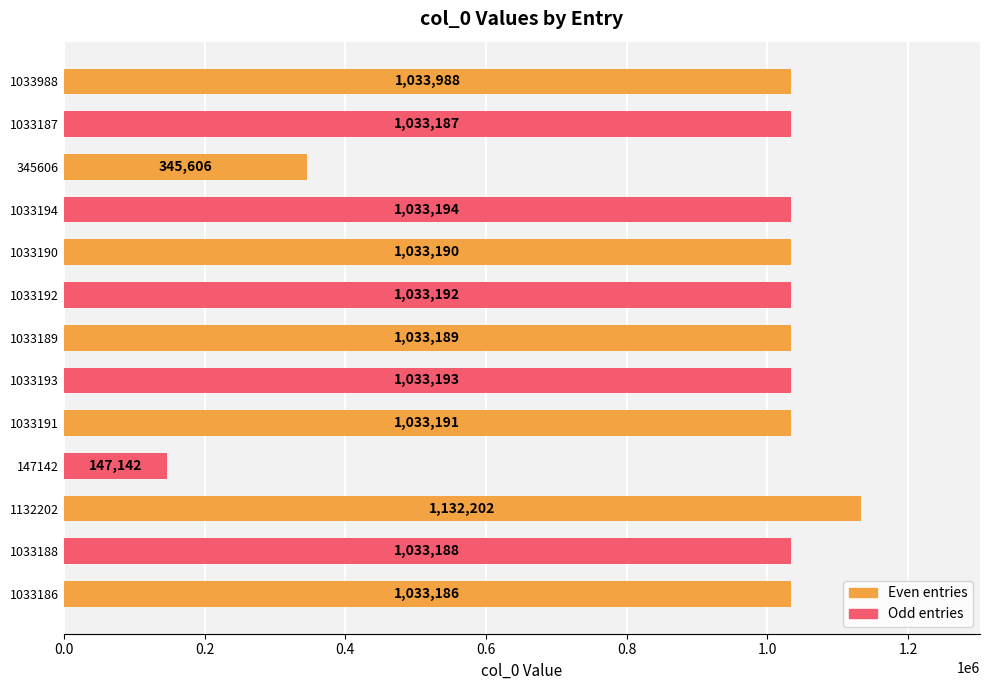

List the labels in order of value, smallest first.

147142, 345606, 1033186, 1033187, 1033188, 1033189, 1033190, 1033191, 1033192, 1033193, 1033194, 1033988, 1132202